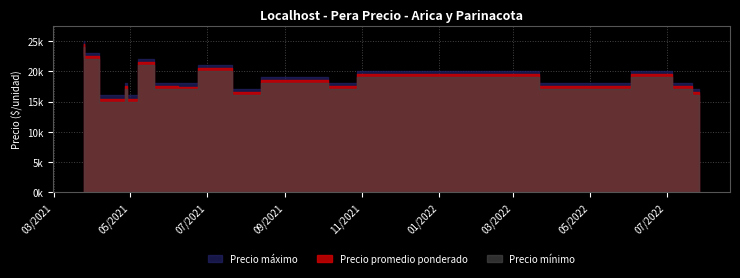

Rank the series by their maximum value, from lowest to highest.

Precio mínimo, Precio promedio ponderado, Precio máximo